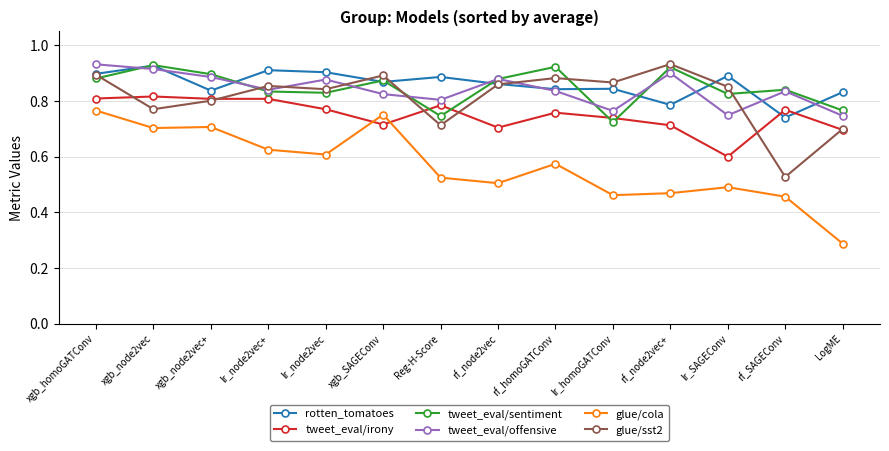

True or false: tweet_eval/sentiment and glue/cola cross at least once.

False